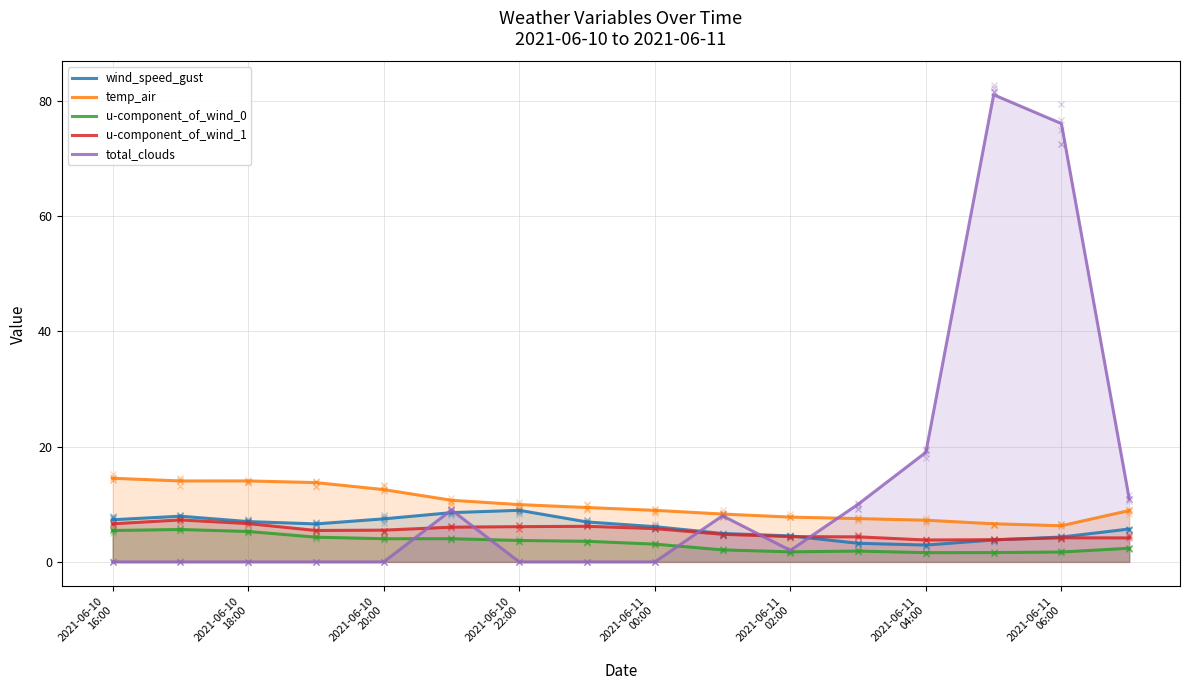

What is the spread (max minus min) of values at 10?

6.0